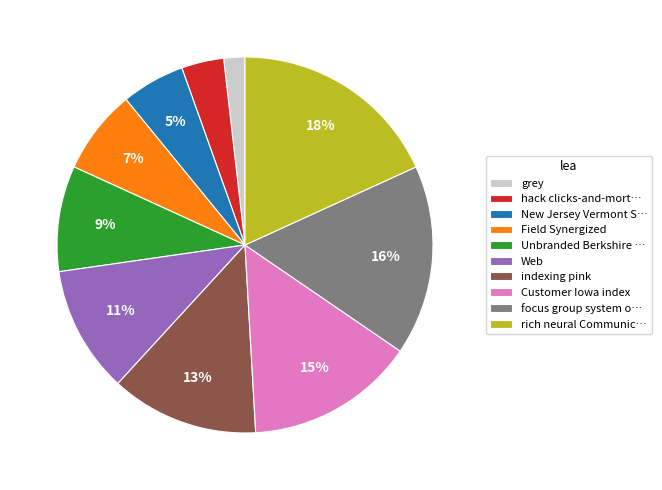

Does indexing pink represent more than half of the total?

No